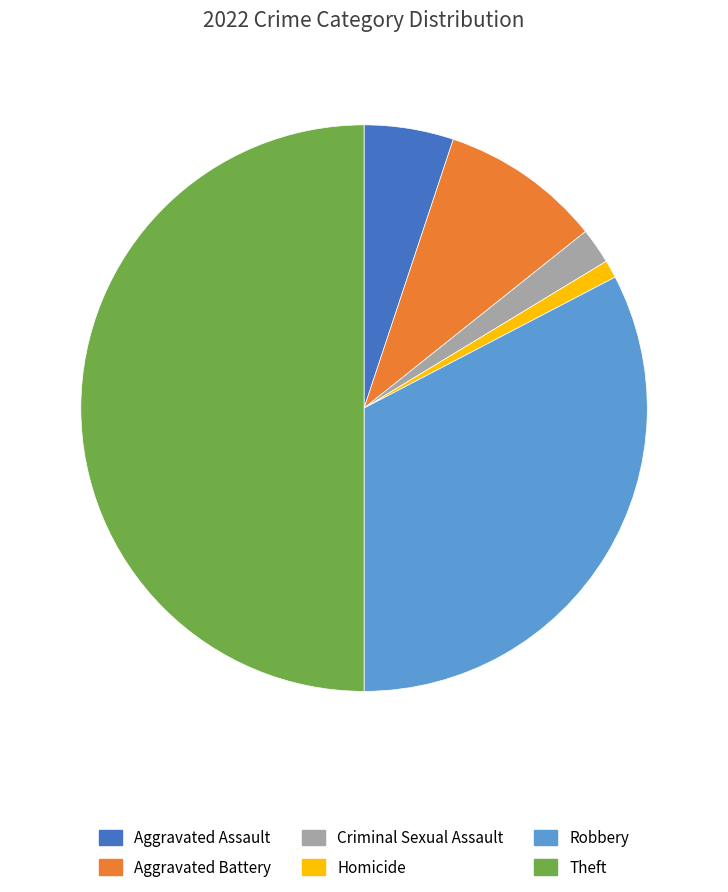

Approximately how many times larger is the value at Theft compared to Homicide?

49.0